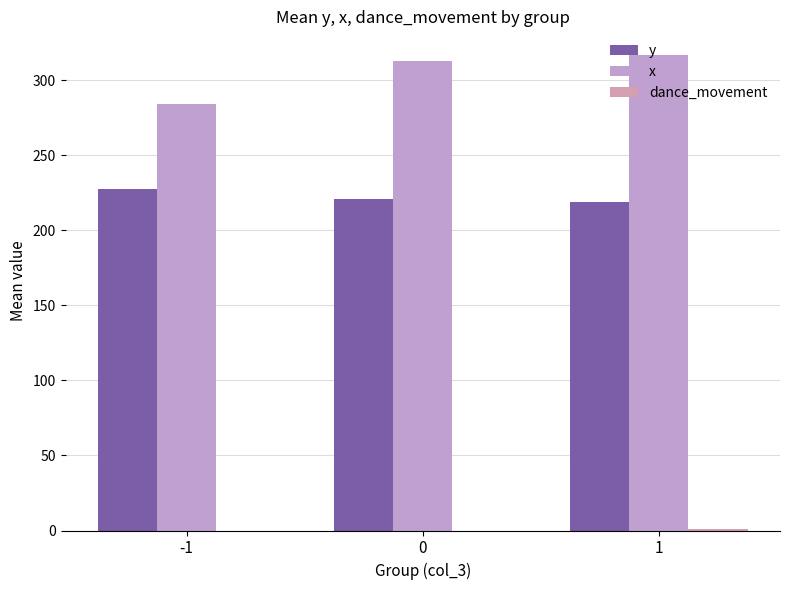

Are the bars grouped side by side (vs. stacked)?

Yes